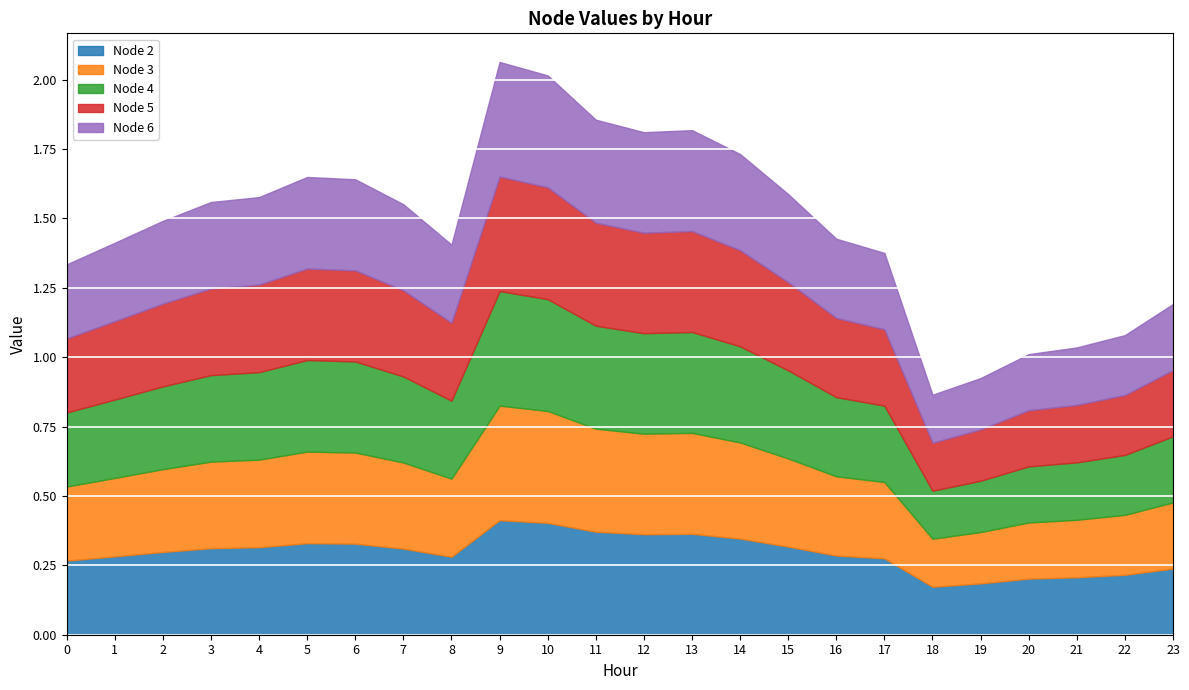

Which label corresponds to the smallest value in the chart?

18